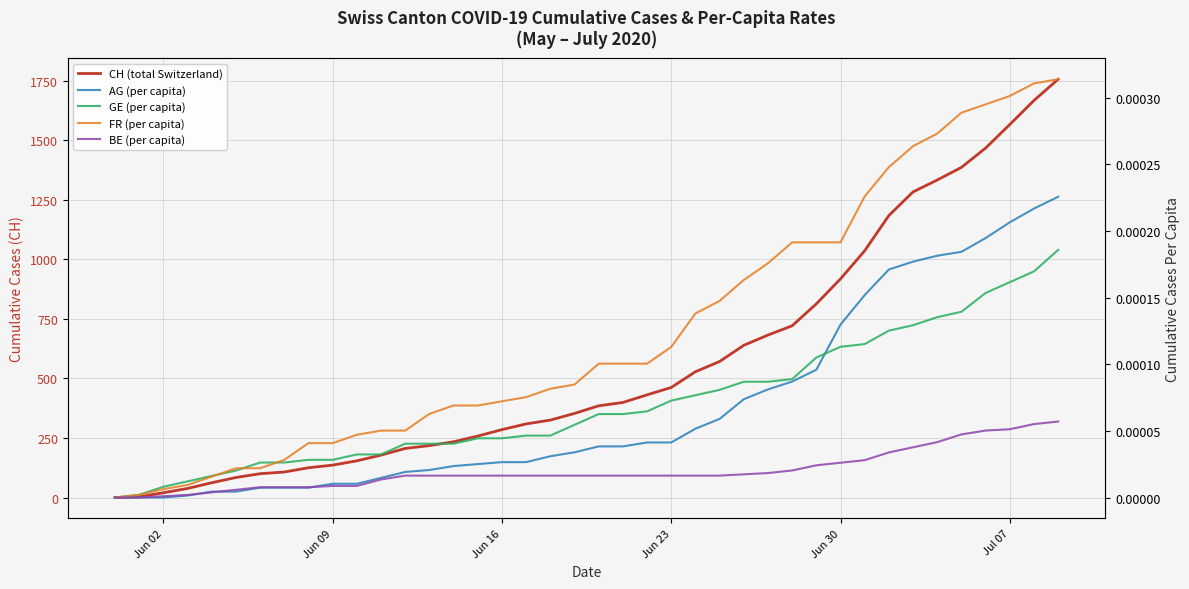

True or false: GE (per capita) has a value of 0.0 at Jun 02.

False